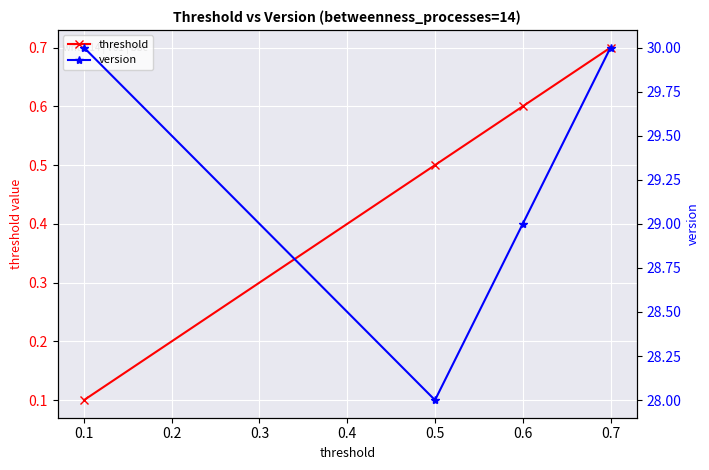

What is the minimum value for version?

28.0